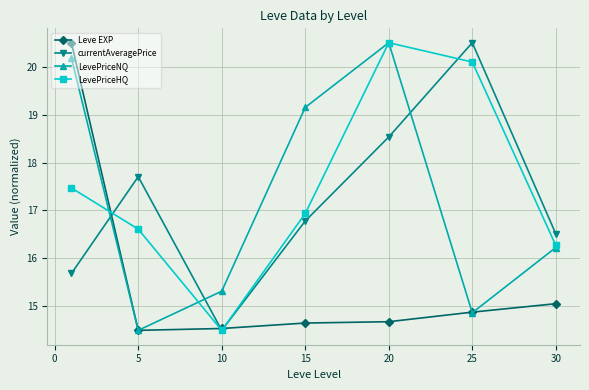

What is the maximum value for LevePriceHQ?

20.5